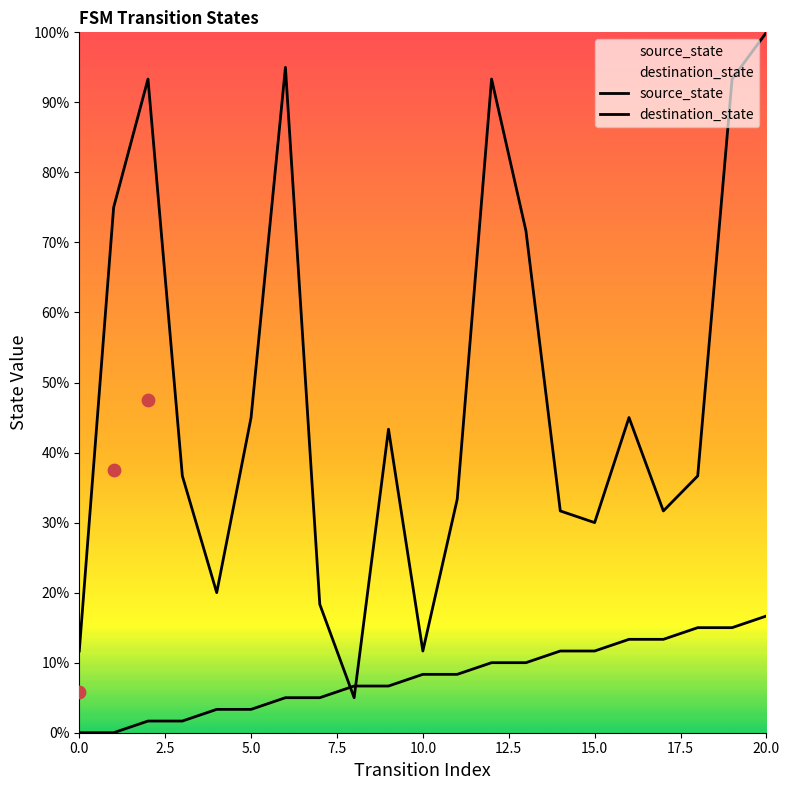

Which series has the largest total across all categories?

destination_state